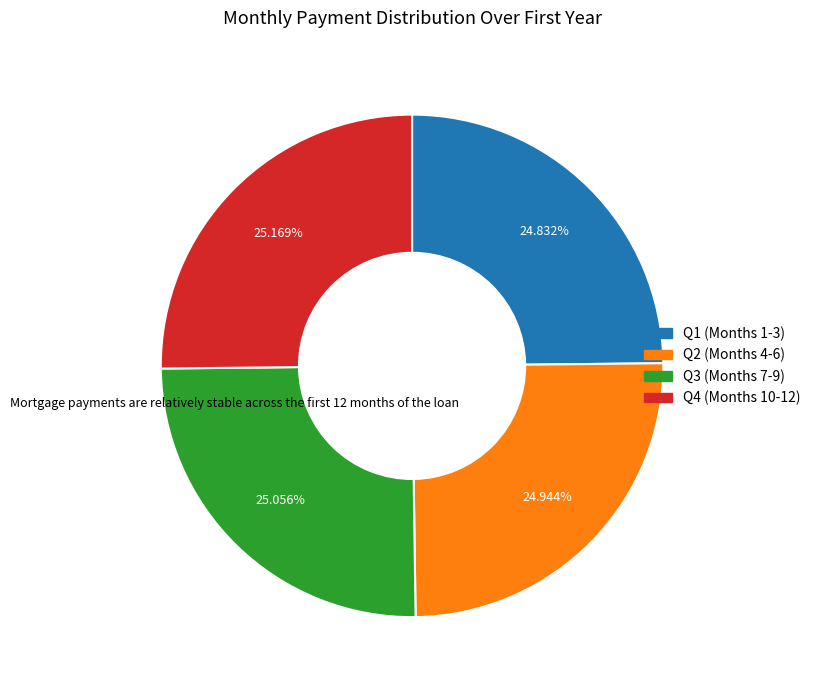

Does Q4 (Months 10-12) represent more than half of the total?

No